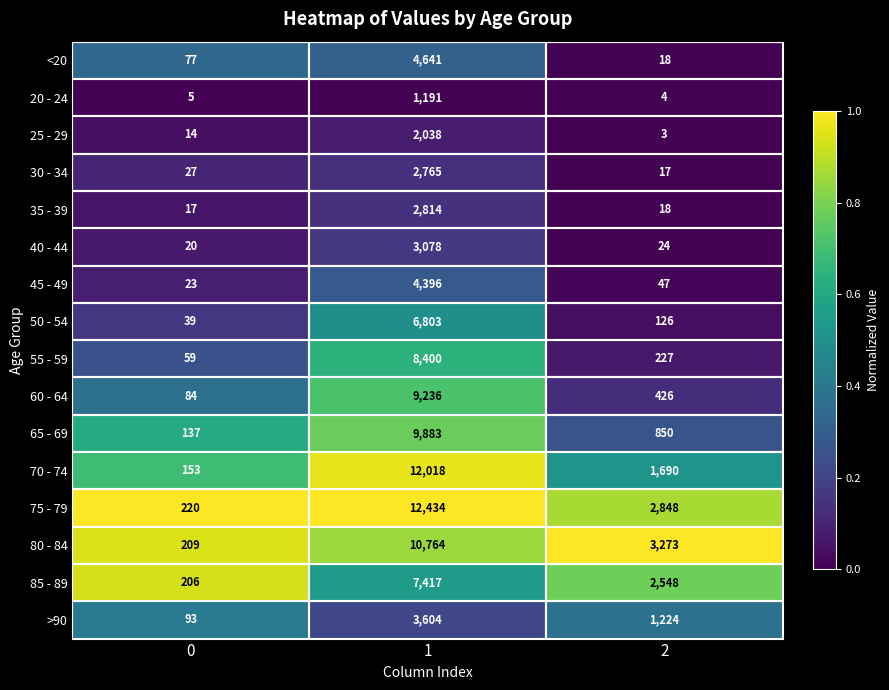

At which category is the sum across all series the highest?

1